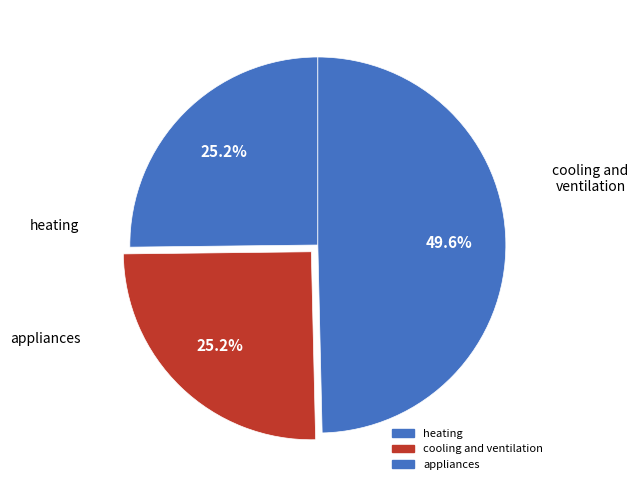

To the nearest percent, what is the combined percentage of appliances and heating?

75%